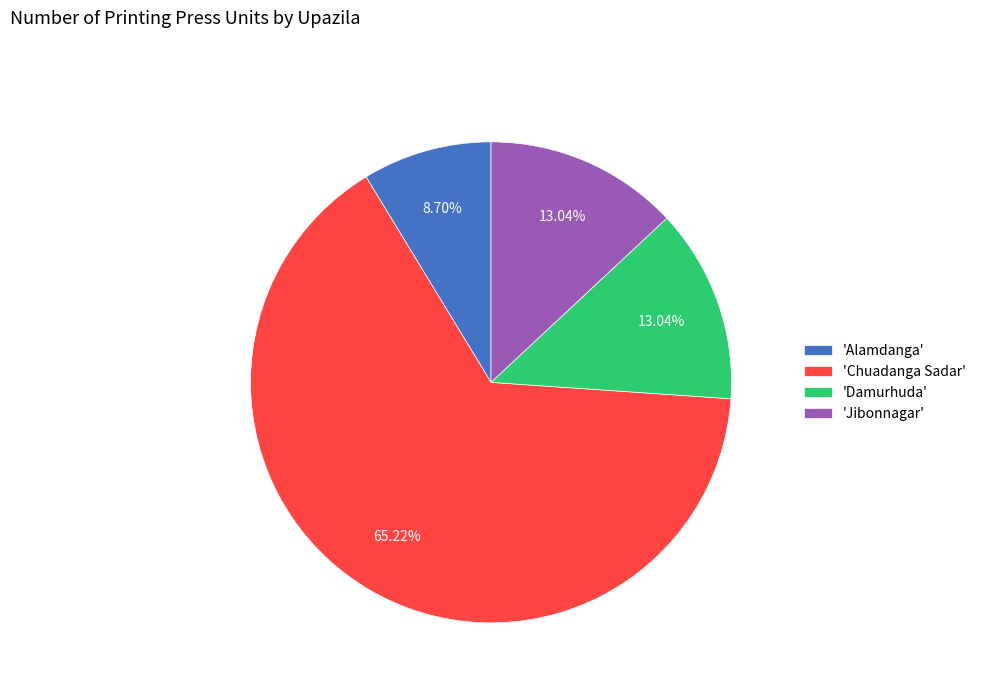

Is there any slice that represents more than half of the pie?

Yes